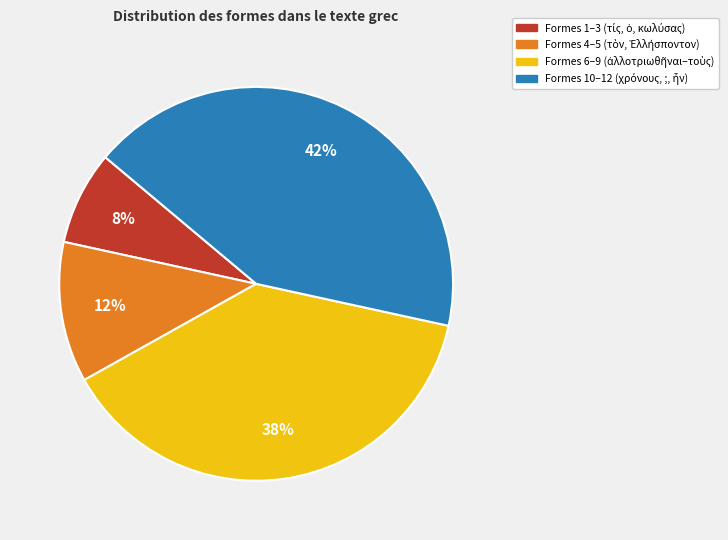

To the nearest percent, what is the average slice percentage?

25%